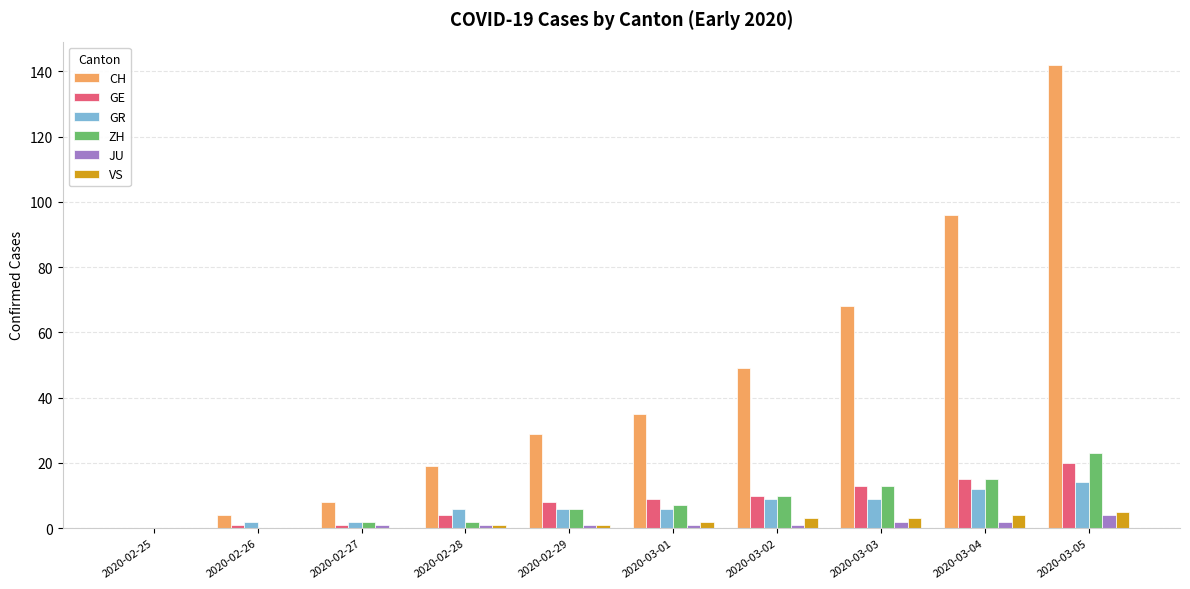

Which series has the largest total across all categories?

CH